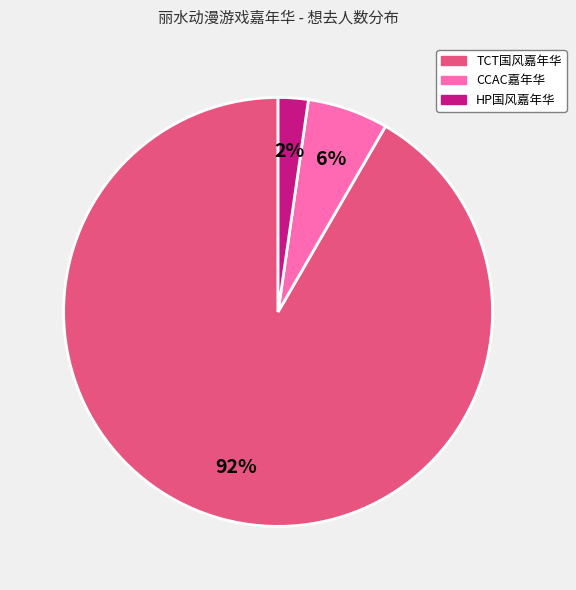

Is there any slice that represents more than half of the pie?

Yes